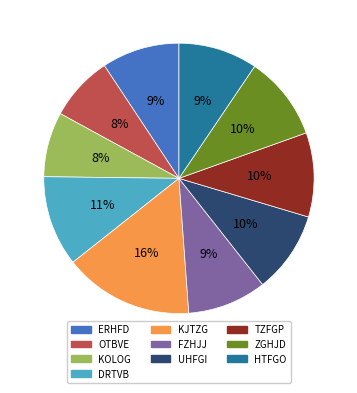

What is the largest slice in the pie chart?

KJTZG